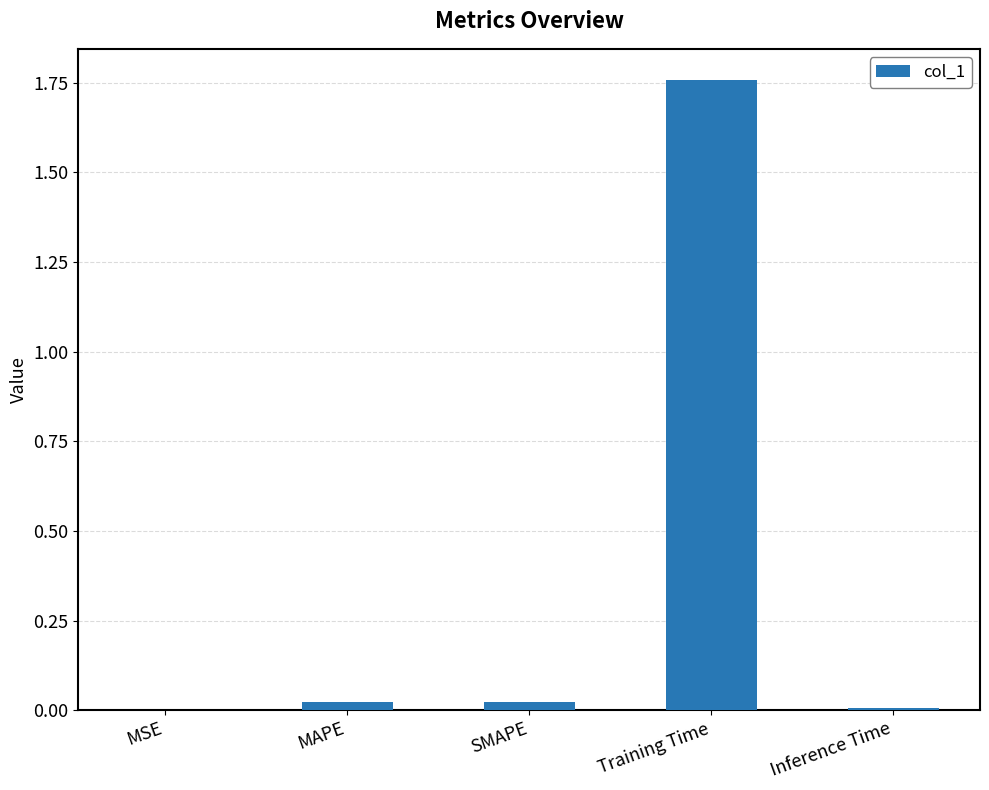

At which category does the chart reach its peak across all series?

Training Time